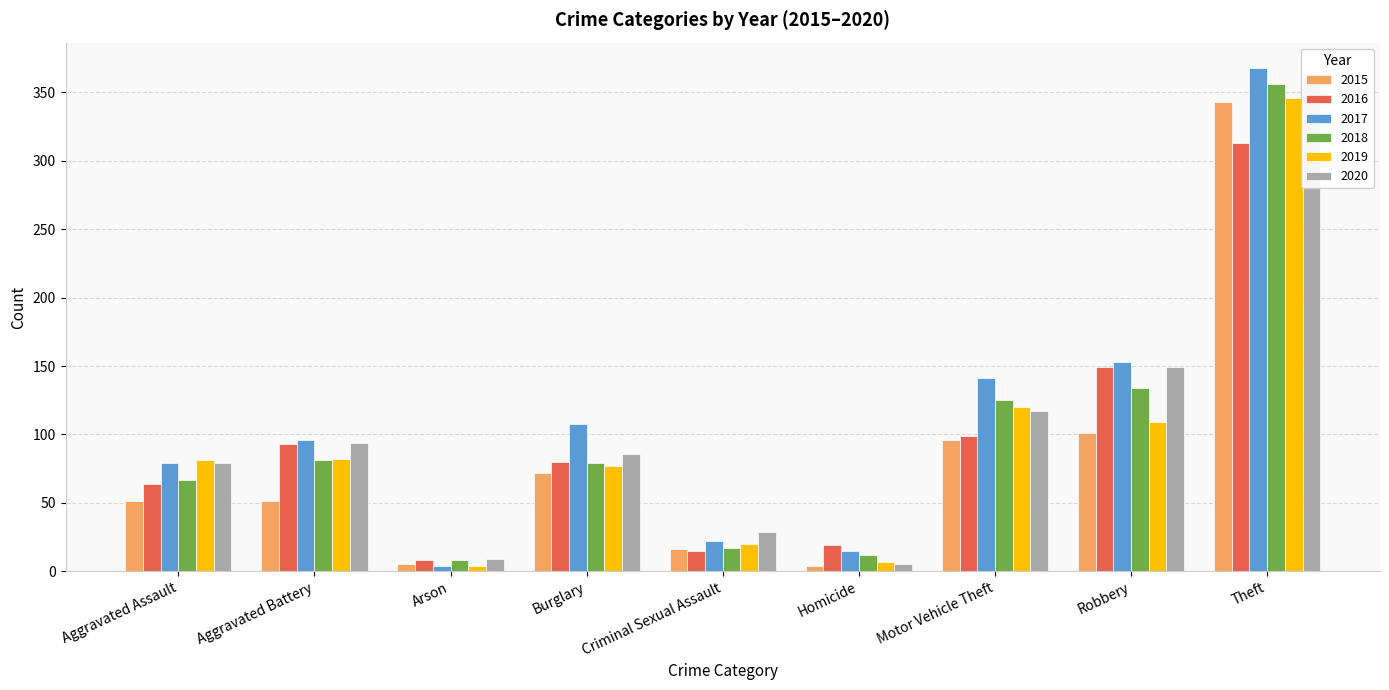

What is the highest value of the 2018 series?

356